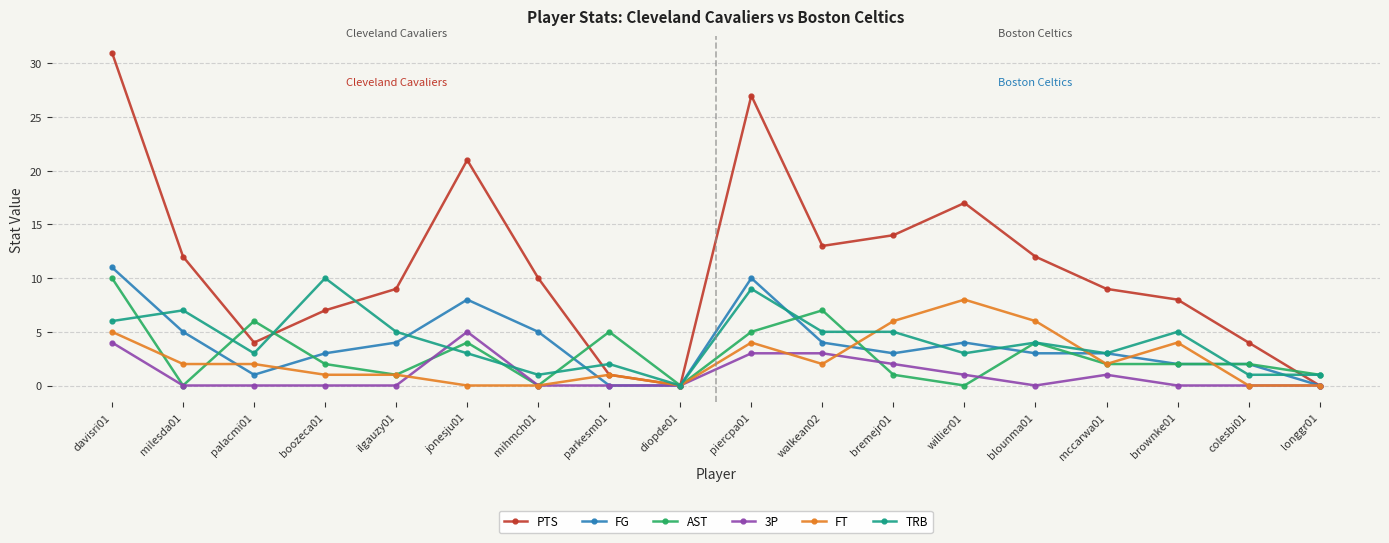

Reading left to right, list all the values displayed in this chart.

PTS: 31	12	4	7	9	21	10	1	0	27	13	14	17	12	9	8	4	0
FG: 11	5	1	3	4	8	5	0	0	10	4	3	4	3	3	2	2	0
AST: 10	0	6	2	1	4	0	5	0	5	7	1	0	4	2	2	2	1
3P: 4	0	0	0	0	5	0	0	0	3	3	2	1	0	1	0	0	0
FT: 5	2	2	1	1	0	0	1	0	4	2	6	8	6	2	4	0	0
TRB: 6	7	3	10	5	3	1	2	0	9	5	5	3	4	3	5	1	1